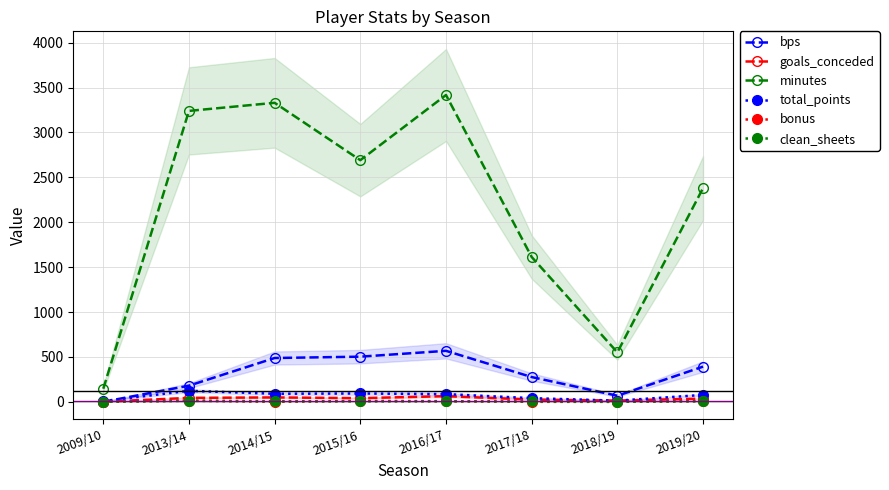

Is it true that bonus equals -6 at 2017/18?

False